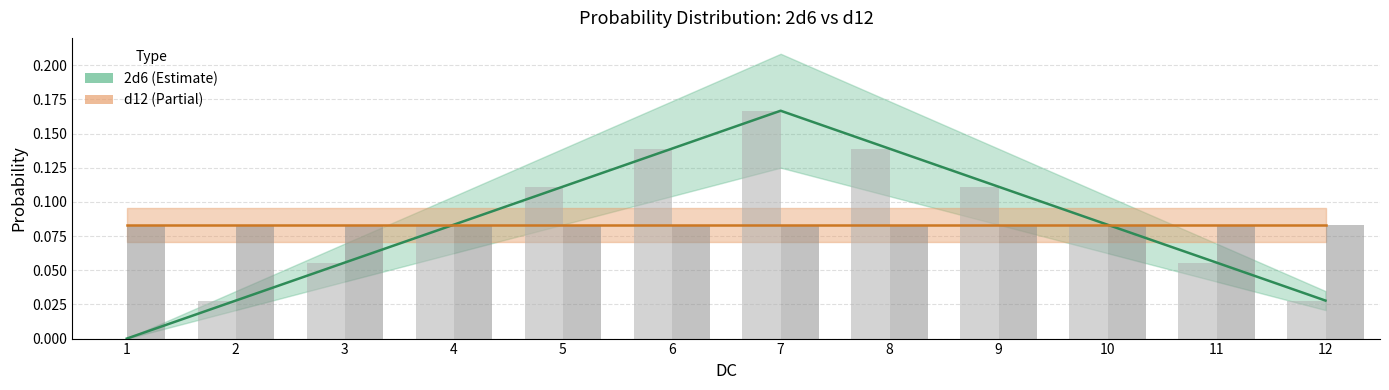

Reading left to right, extract all data points from this chart.

2d6: 0.0	0.0	0.1	0.1	0.1	0.1	0.2	0.1	0.1	0.1	0.1	0.0
d12: 0.1	0.1	0.1	0.1	0.1	0.1	0.1	0.1	0.1	0.1	0.1	0.1